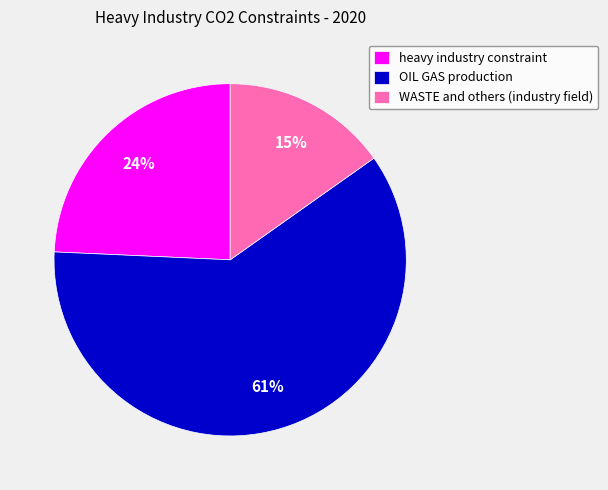

What percentage is the WASTE and others (industry field) slice, to the nearest percent?

15%